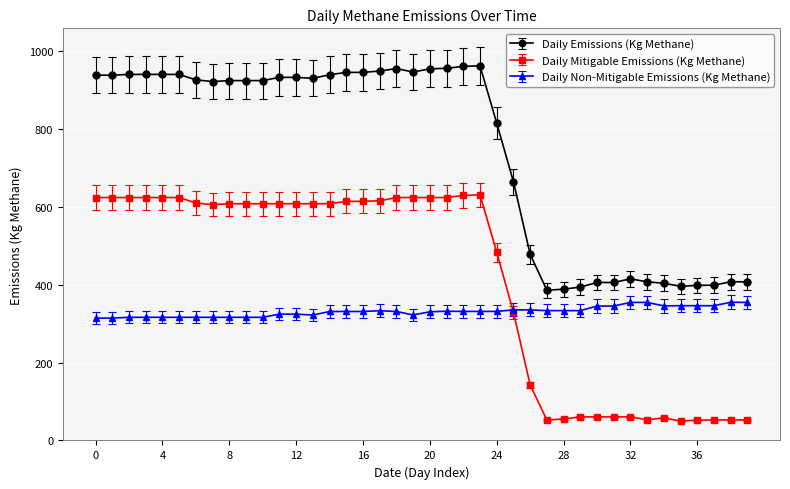

Rank the series by their maximum value, from lowest to highest.

Daily Non-Mitigable Emissions (Kg Methane), Daily Mitigable Emissions (Kg Methane), Daily Emissions (Kg Methane)